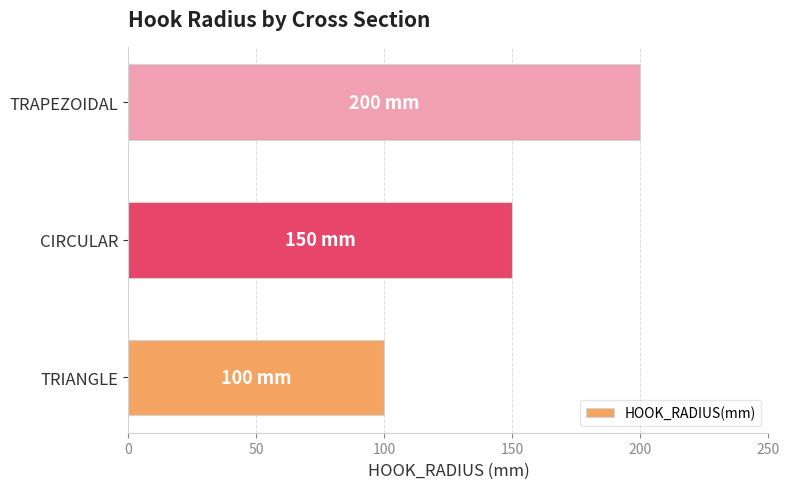

Count the number of data series in this chart.

1